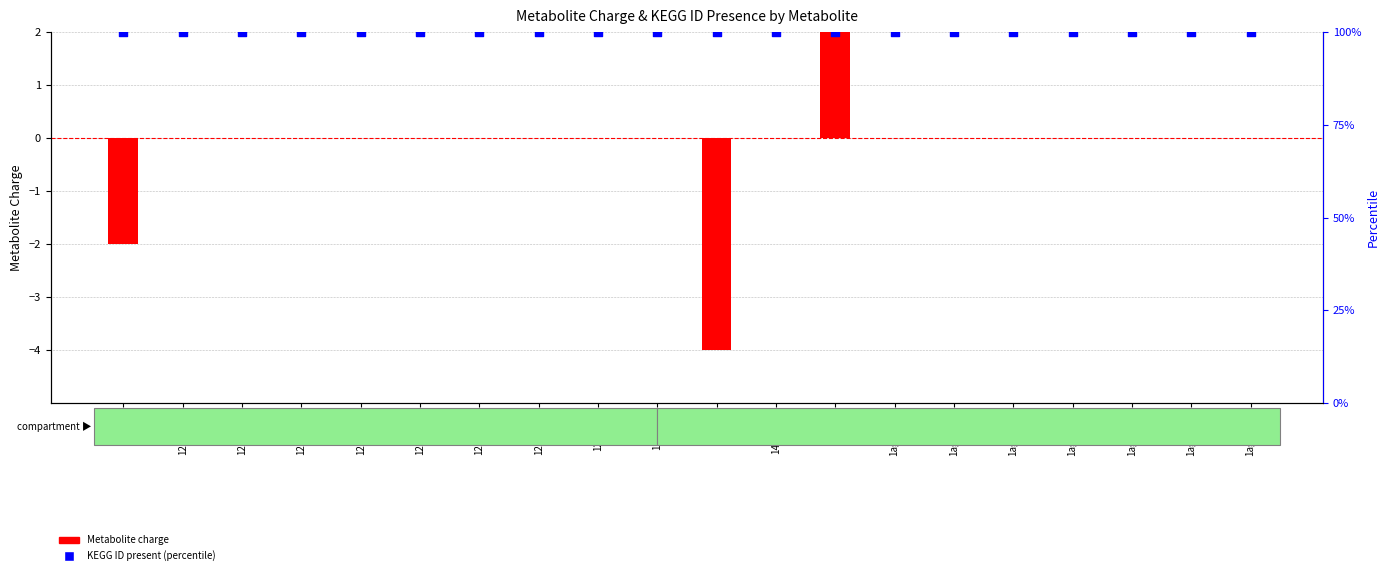

Is the value of KEGG ID present (percentile) at 12ppd-S greater than the value of Metabolite charge at 15dap?

Yes